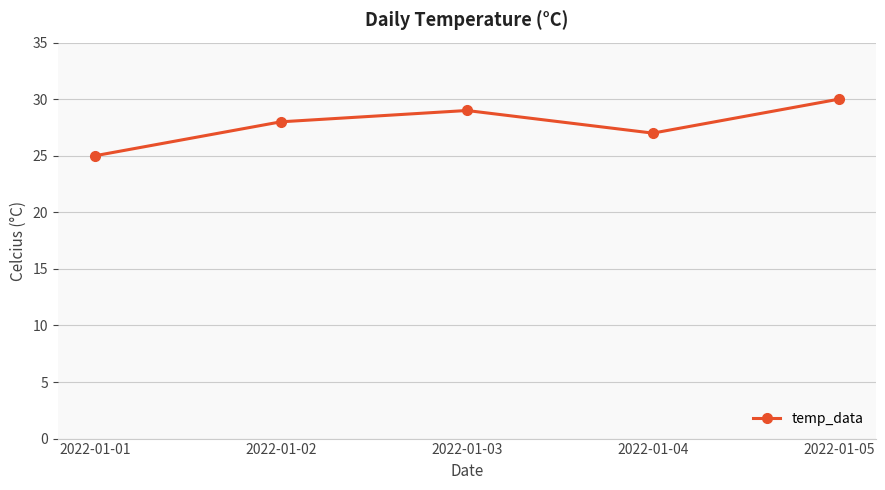

Which label corresponds to the smallest value in the chart?

2022-01-01